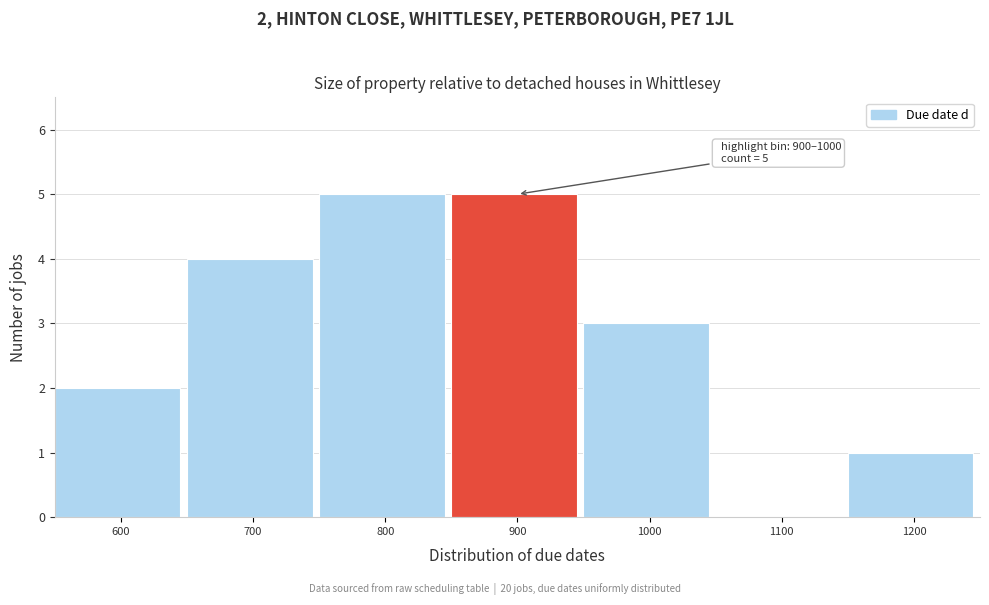

Reading left to right, what are all the values shown in this chart?

600=2	700=4	800=5	900=5	1000=3	1100=0	1200=1